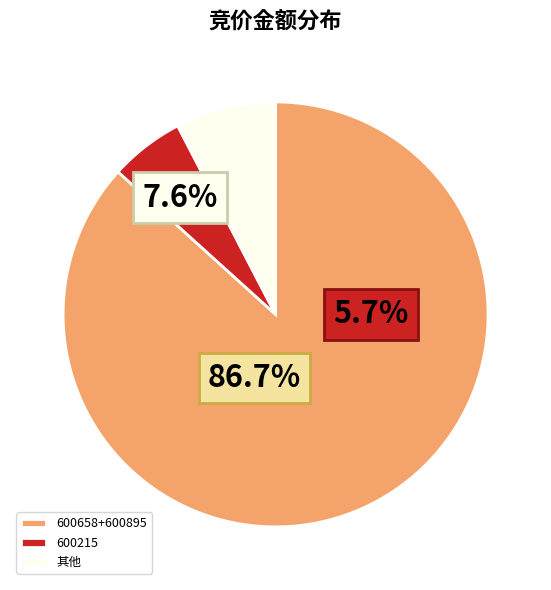

Rank the categories by value from lowest to highest.

600215, 其他, 600658+600895